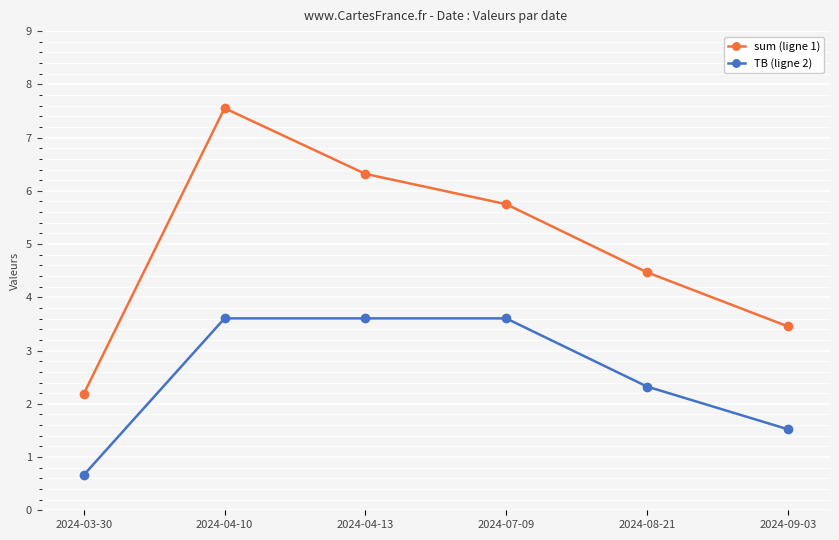

What is the smallest value displayed?

0.7